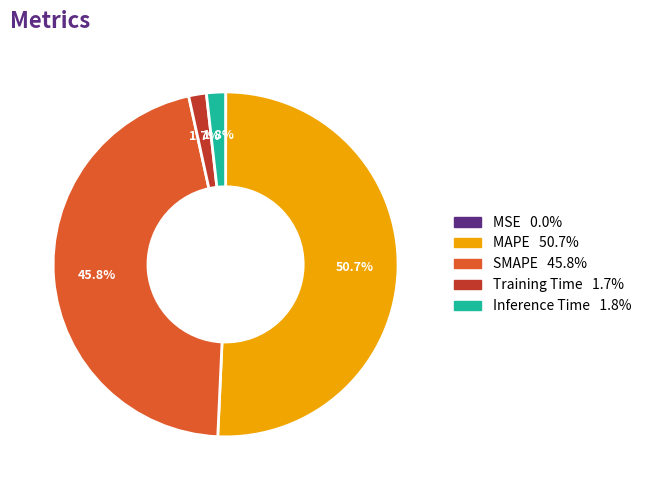

Between MAPE and Inference Time, which is larger?

MAPE